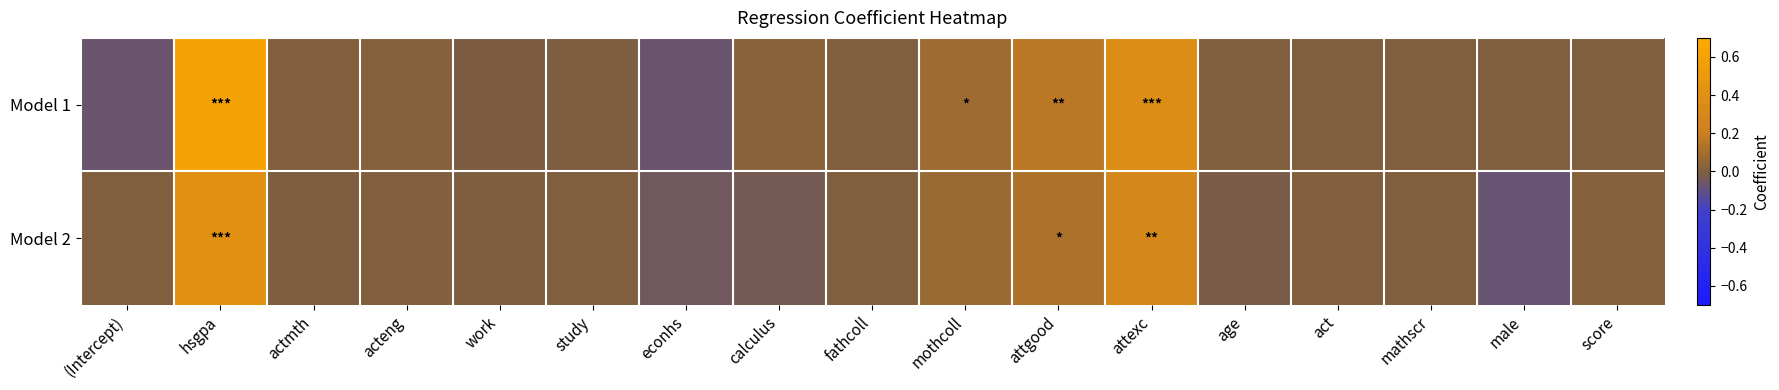

Which series has the largest range (max minus min)?

Model 1